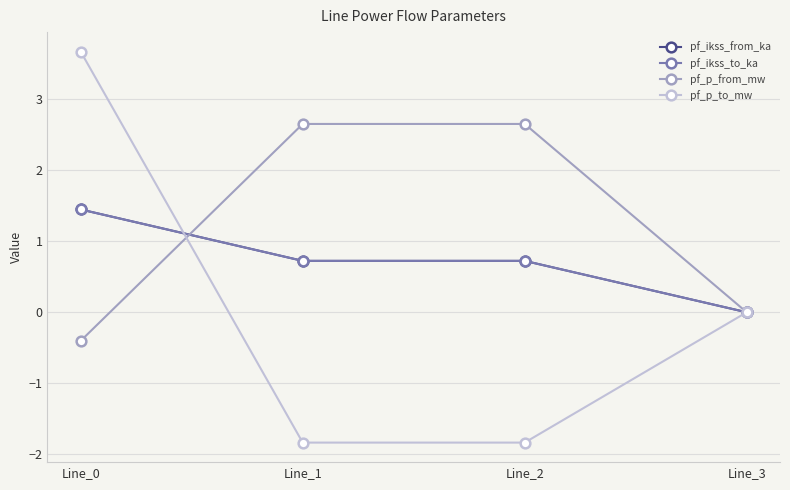

Is this an area chart (filled region under the line)?

No